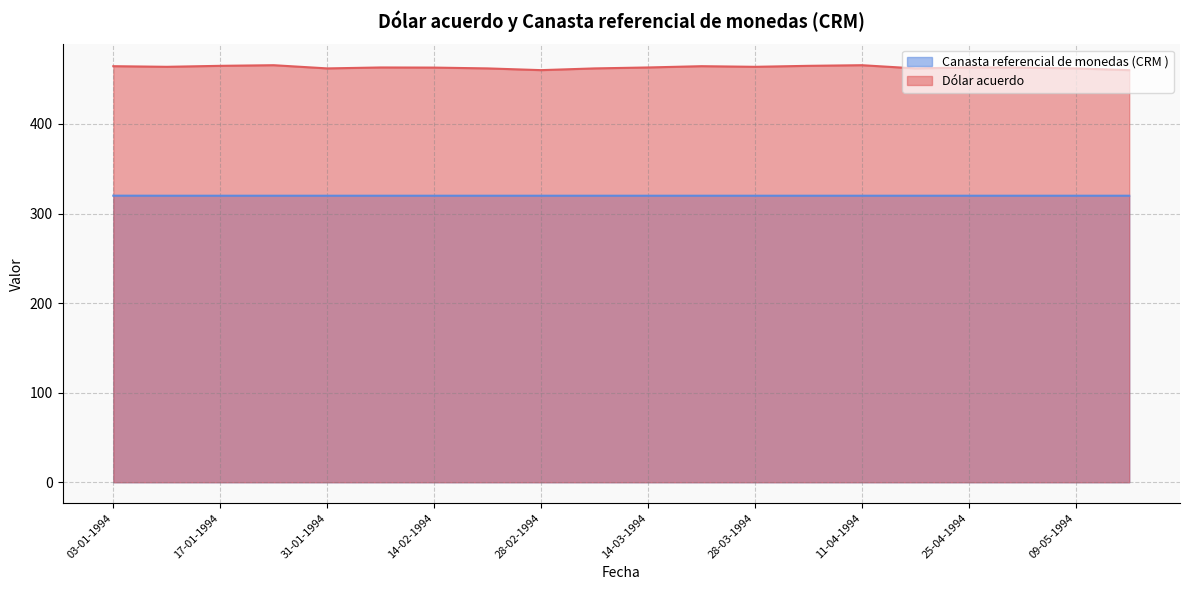

What is the approximate value of Canasta referencial de monedas (CRM ) at 21-03-1994?

319.9